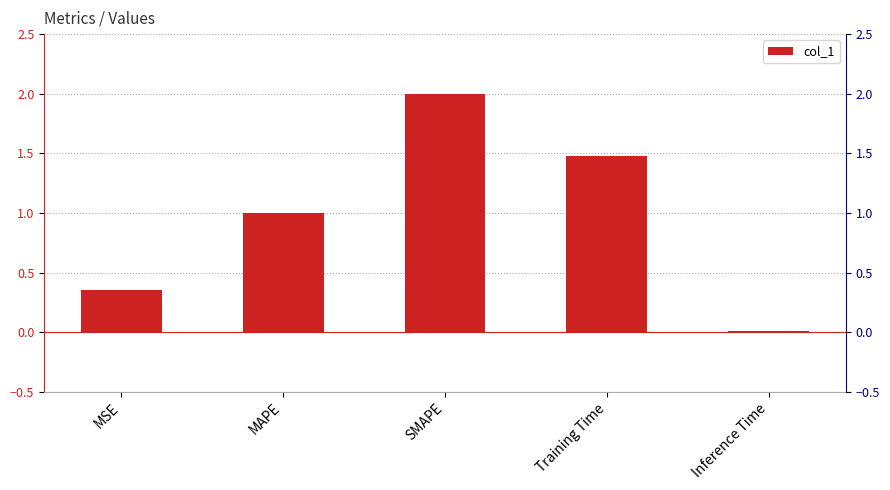

Reading right to left, transcribe all the data shown in this chart.

Inference Time=0.0	Training Time=1.5	SMAPE=2.0	MAPE=1.0	MSE=0.4